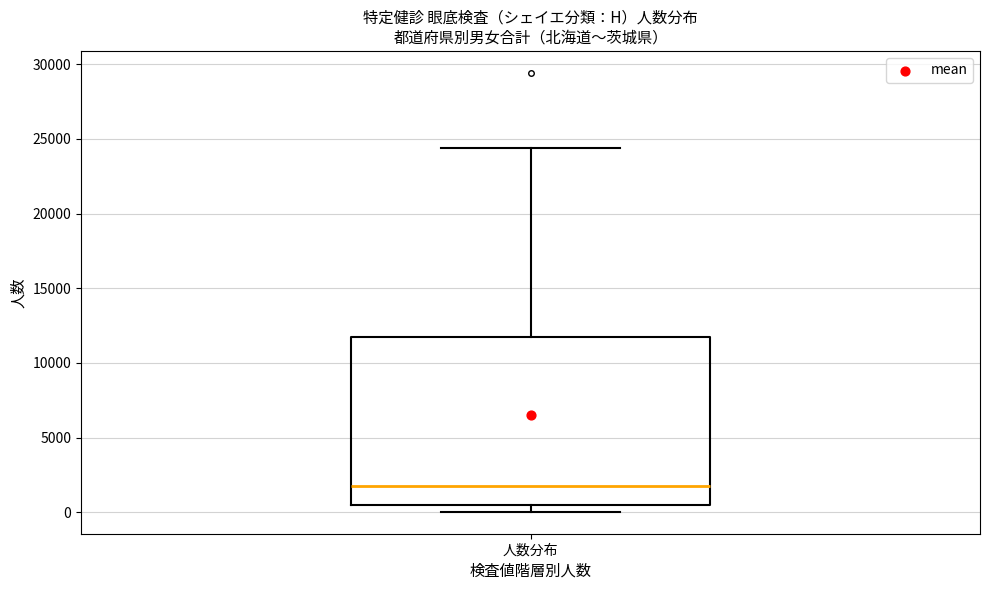

Transcribe this box plot: give where the median line is, the range the box spans, and where the two whiskers end, as read against the y-axis. The values are not printed on the chart, so give them approximately, as read against the axis.

median 2000, box 500 to 12000, whiskers 0 to 24500